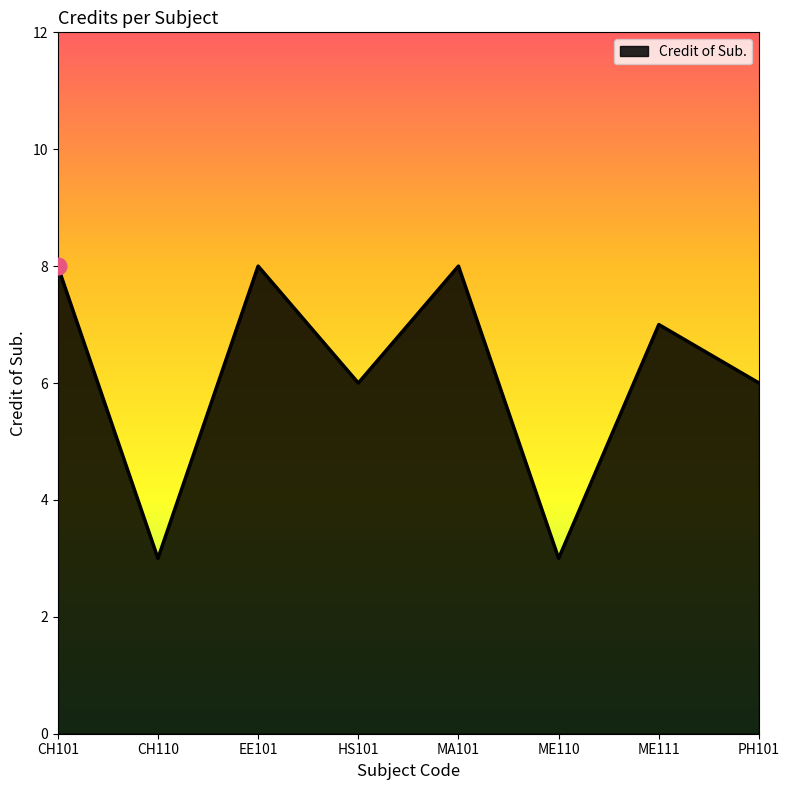

How many values are between 6 and 8?

6